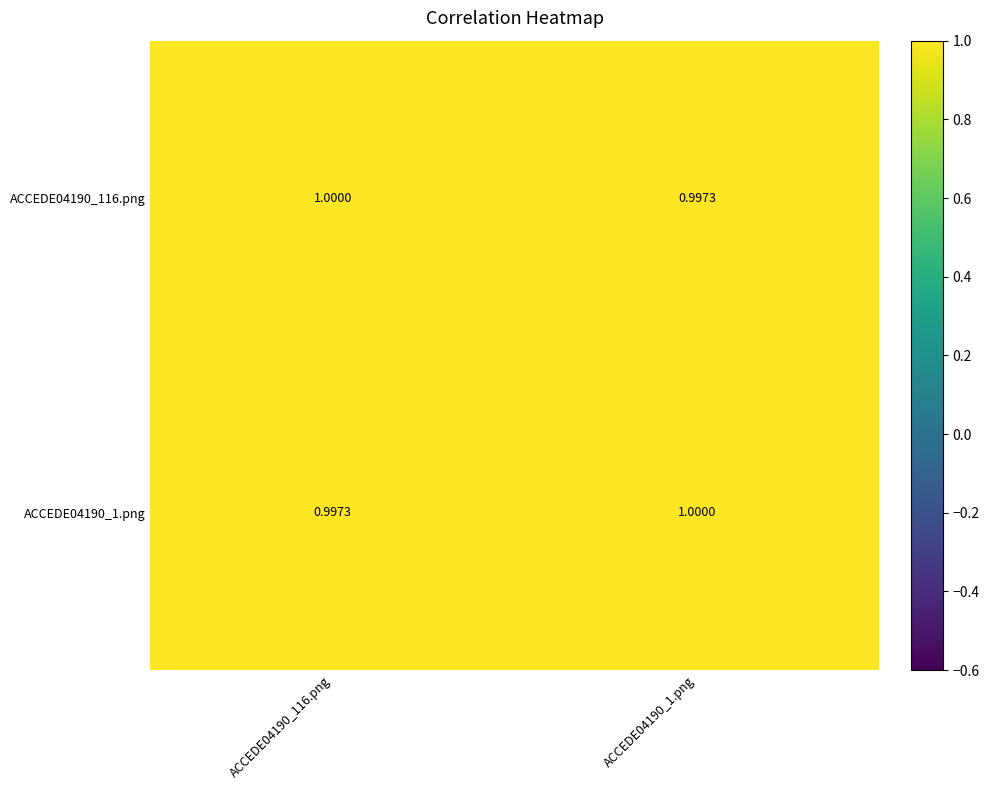

What is the total value across all series at ACCEDE04190_116.png?

2.0